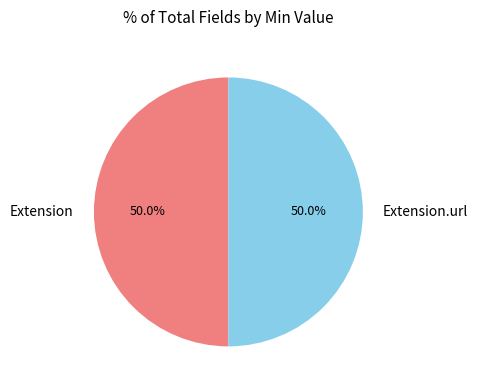

Approximately how many times larger is the value at Extension compared to Extension.url?

1.0